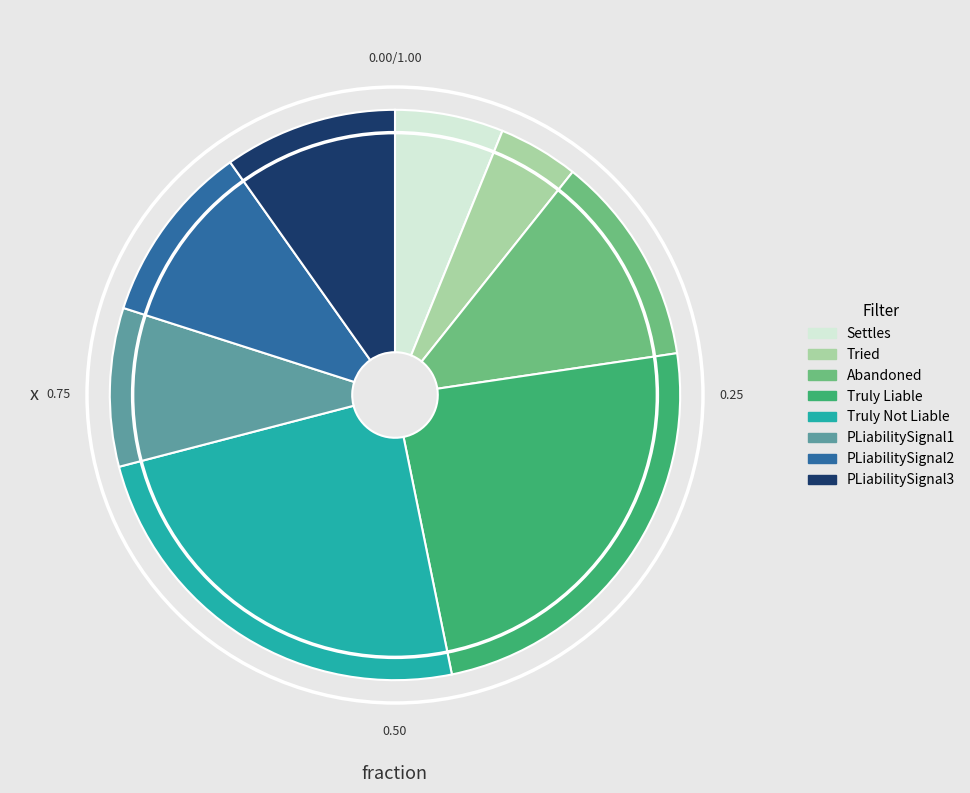

Which has a higher value, Tried or PLiabilitySignal1?

PLiabilitySignal1